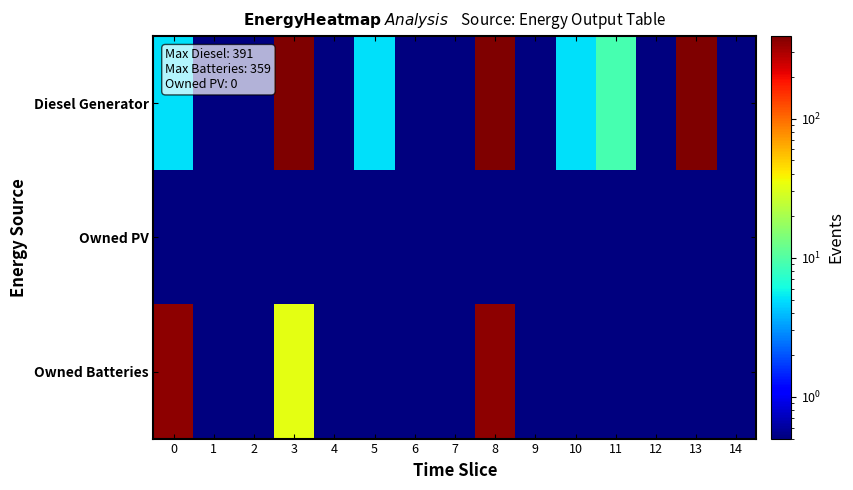

Reading right to left, transcribe all the data shown in this chart.

Diesel Generator: 14=0.5	13=391.0	12=0.5	11=9.0	10=5.0	9=0.5	8=391.0	7=0.5	6=0.5	5=5.0	4=0.5	3=391.0	2=0.5	1=0.5	0=5.0
Owned PV: 14=0.5	13=0.5	12=0.5	11=0.5	10=0.5	9=0.5	8=0.5	7=0.5	6=0.5	5=0.5	4=0.5	3=0.5	2=0.5	1=0.5	0=0.5
Owned Batteries: 14=0.5	13=0.5	12=0.5	11=0.5	10=0.5	9=0.5	8=359.0	7=0.5	6=0.5	5=0.5	4=0.5	3=33.0	2=0.5	1=0.5	0=359.0